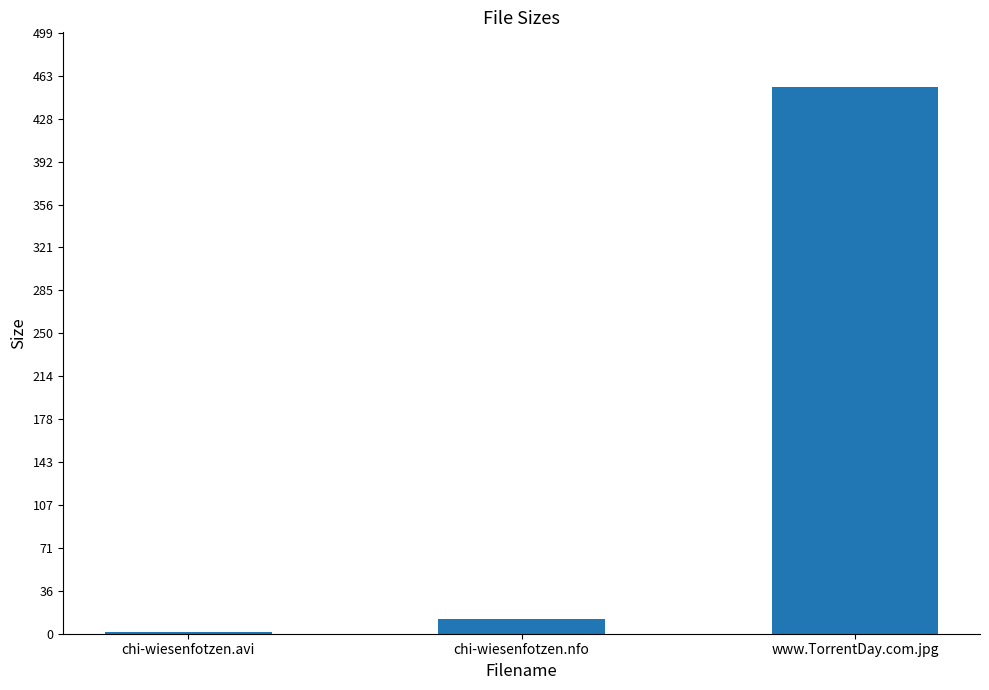

Reading left to right, list all the values displayed in this chart.

1.5	12.1	454.0